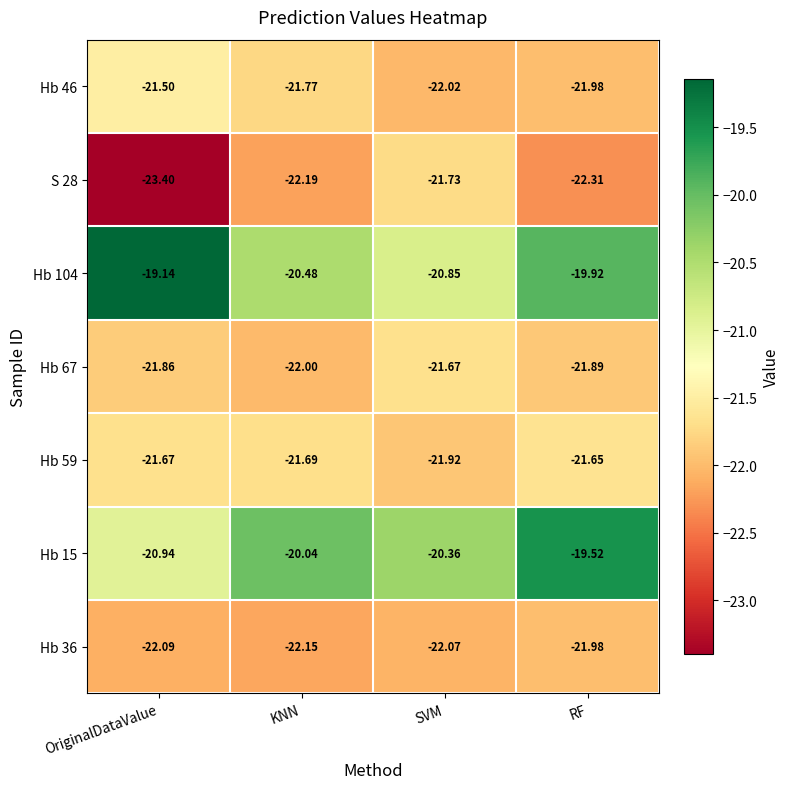

Where is Hb 15 nearest to the value -20?

KNN